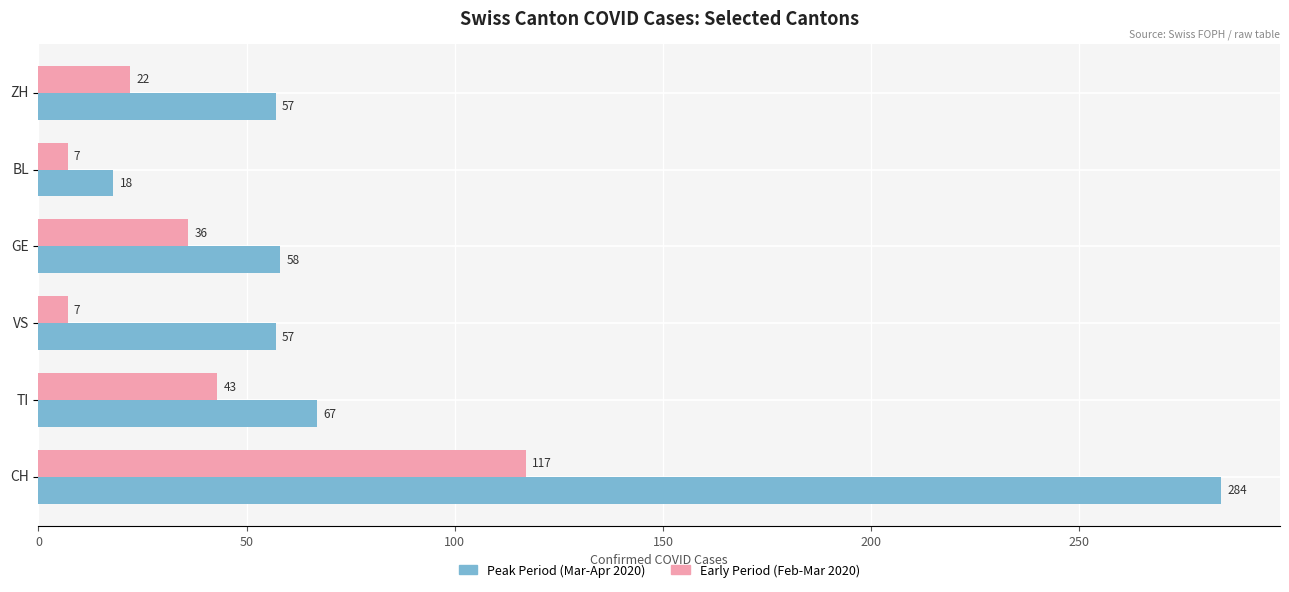

What is the average value of the Peak Period (Mar-Apr 2020) series?

90